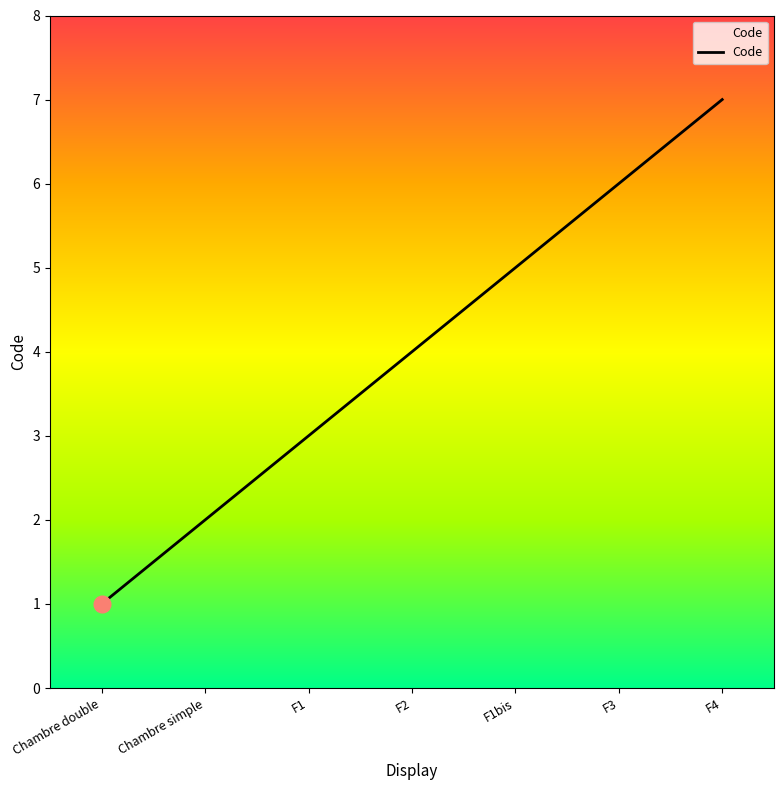

Count the number of categories in the chart.

7